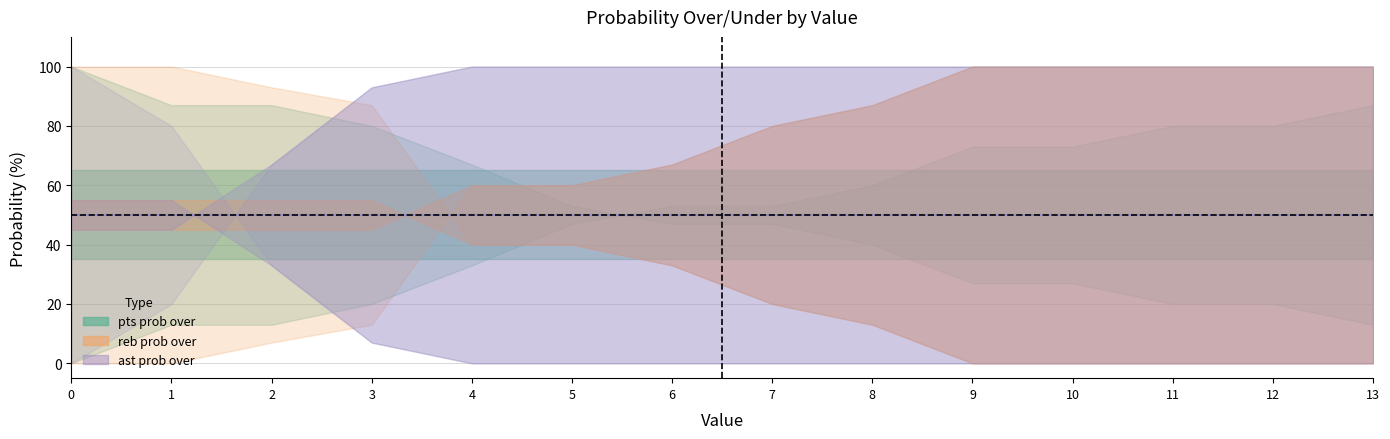

What is the value of the pts prob under point at the 6th from the left?

47